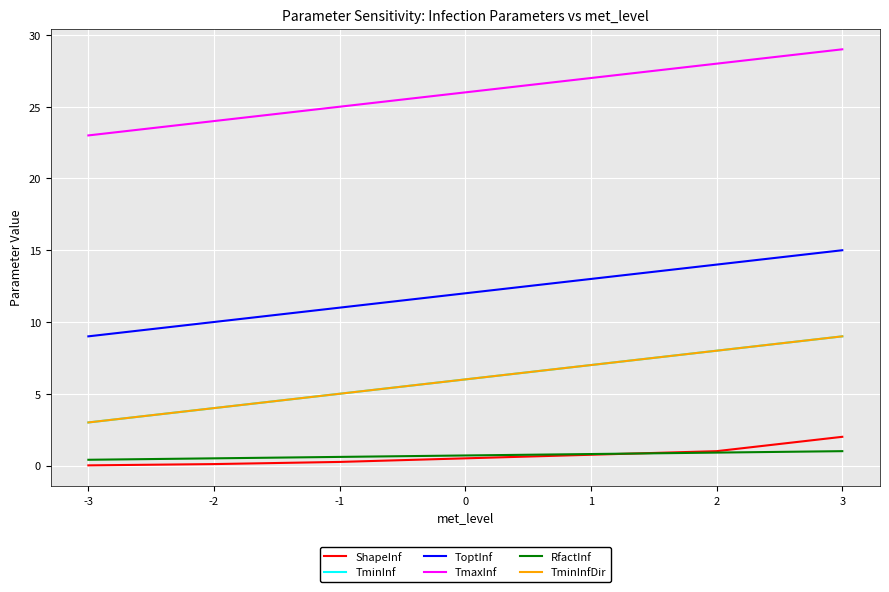

At how many categories does at least one series exceed 11?

7